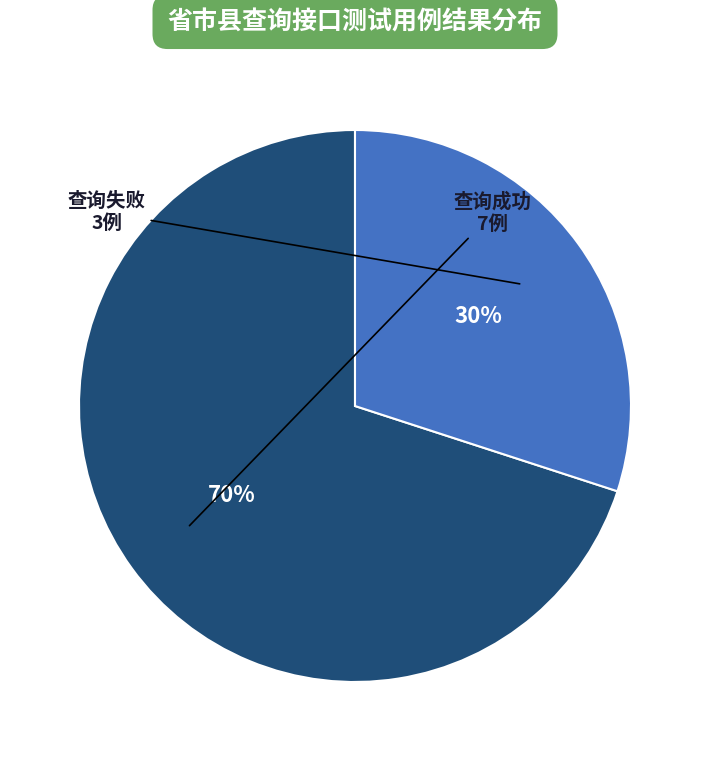

To the nearest percent, what is the average slice percentage?

50%